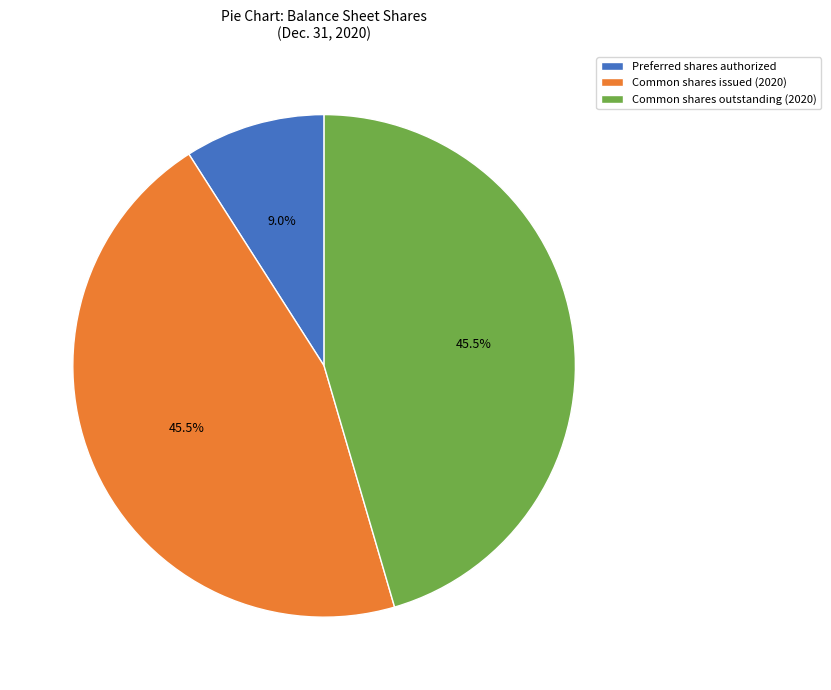

Which slice is the smallest?

Preferred shares authorized